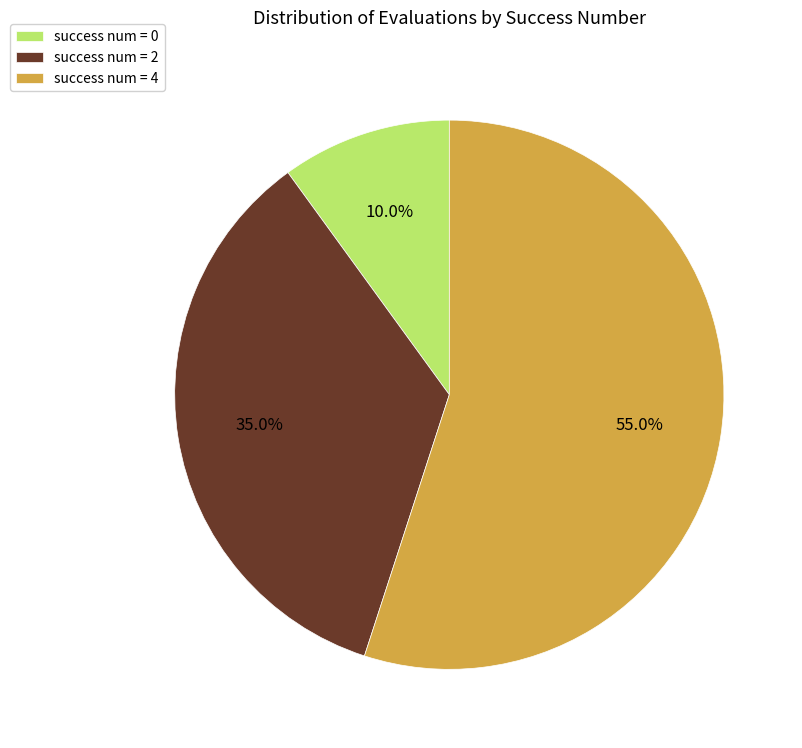

Is there a majority slice in this chart?

Yes